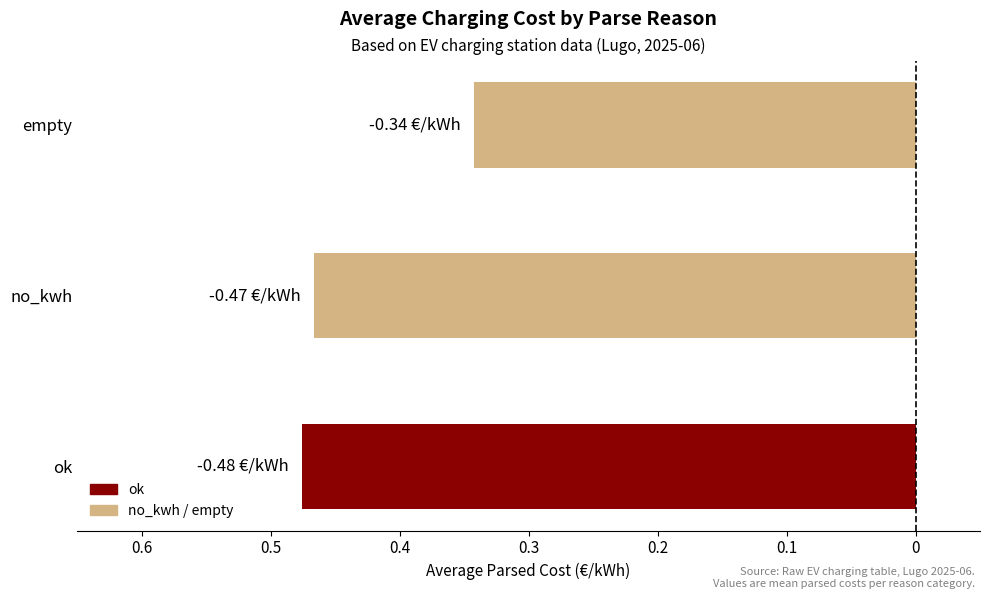

What is the change in value from ok to empty?

+0.1